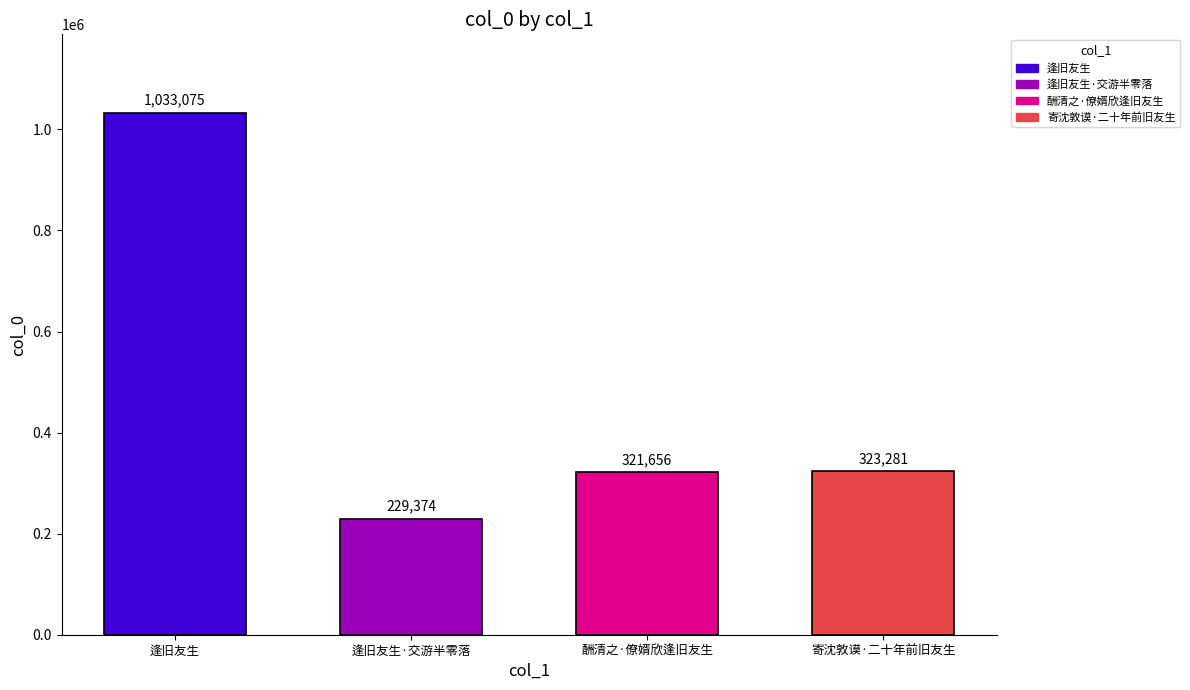

What position from the right is 寄沈敦谟·二十年前旧友生?

1